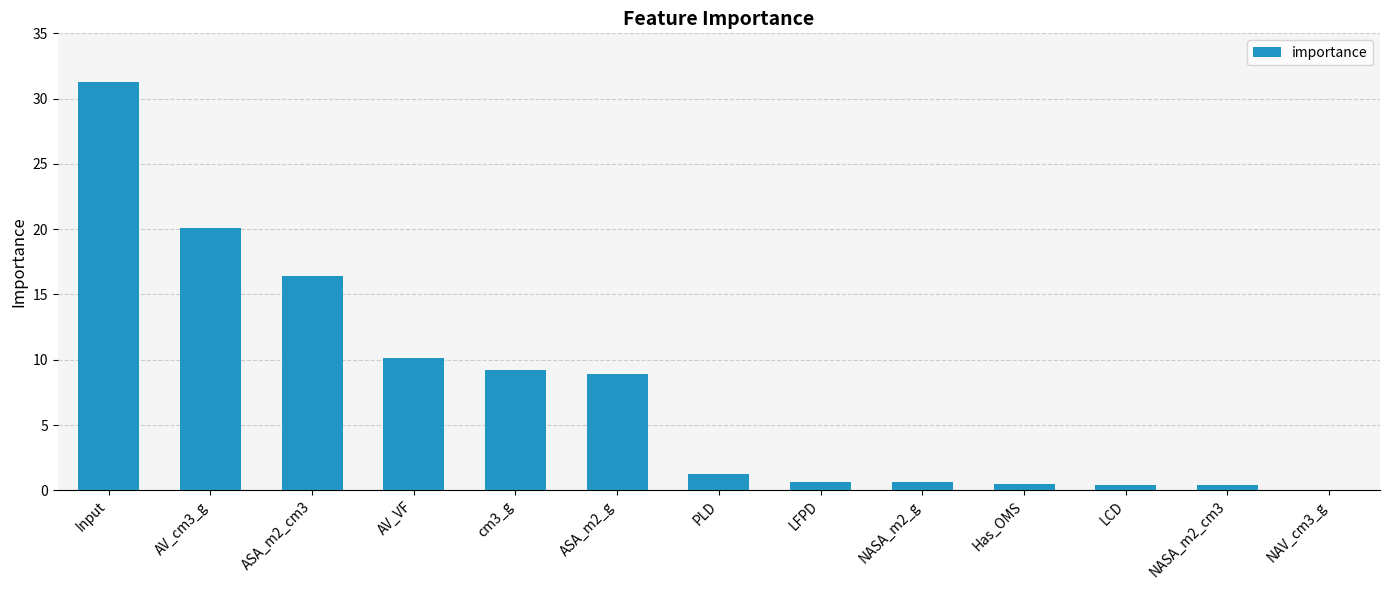

What is the sum of all values?

100.0